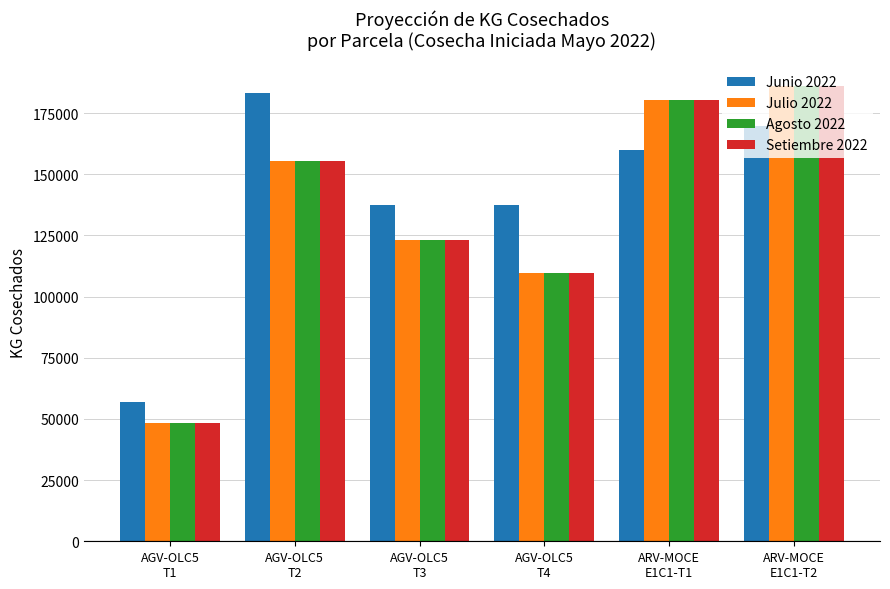

True or false: Junio 2022 has a value of 247045 at ARV-MOCE
E1C1-T1.

False